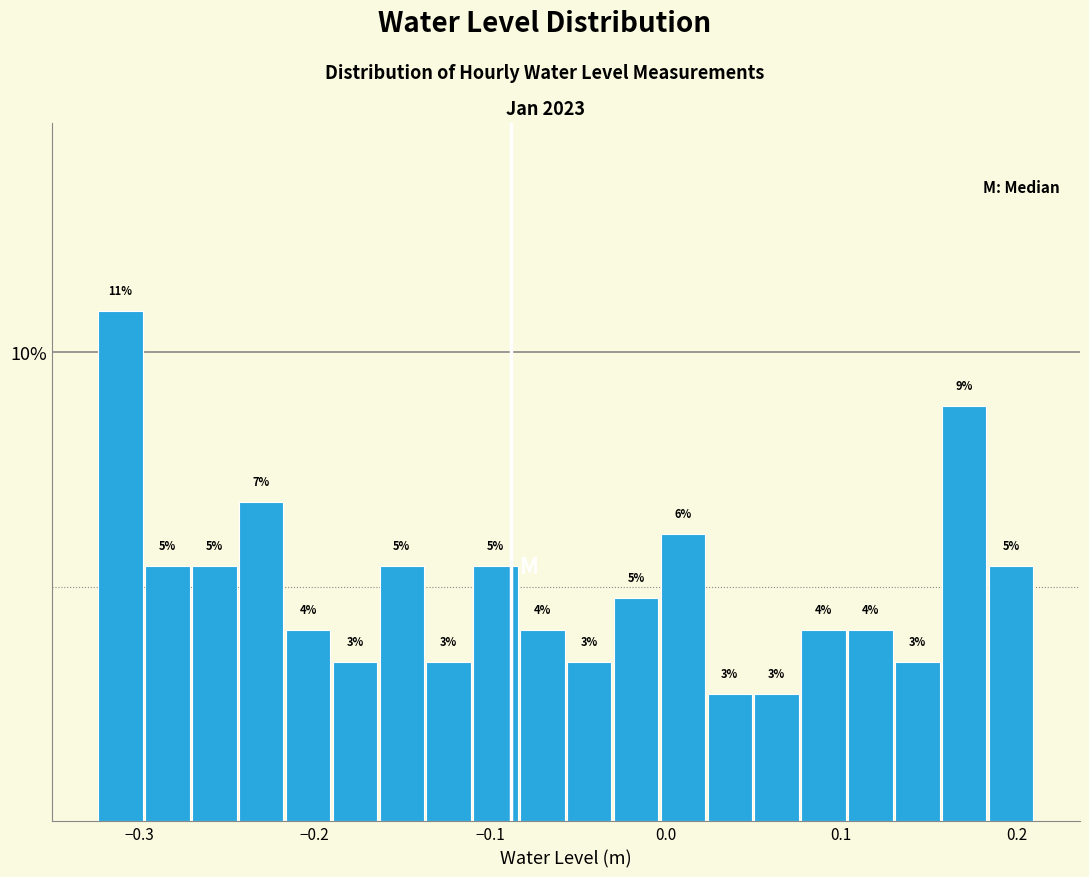

Read against the x-axis, roughly where is the centre of the tallest bar?

-0.31